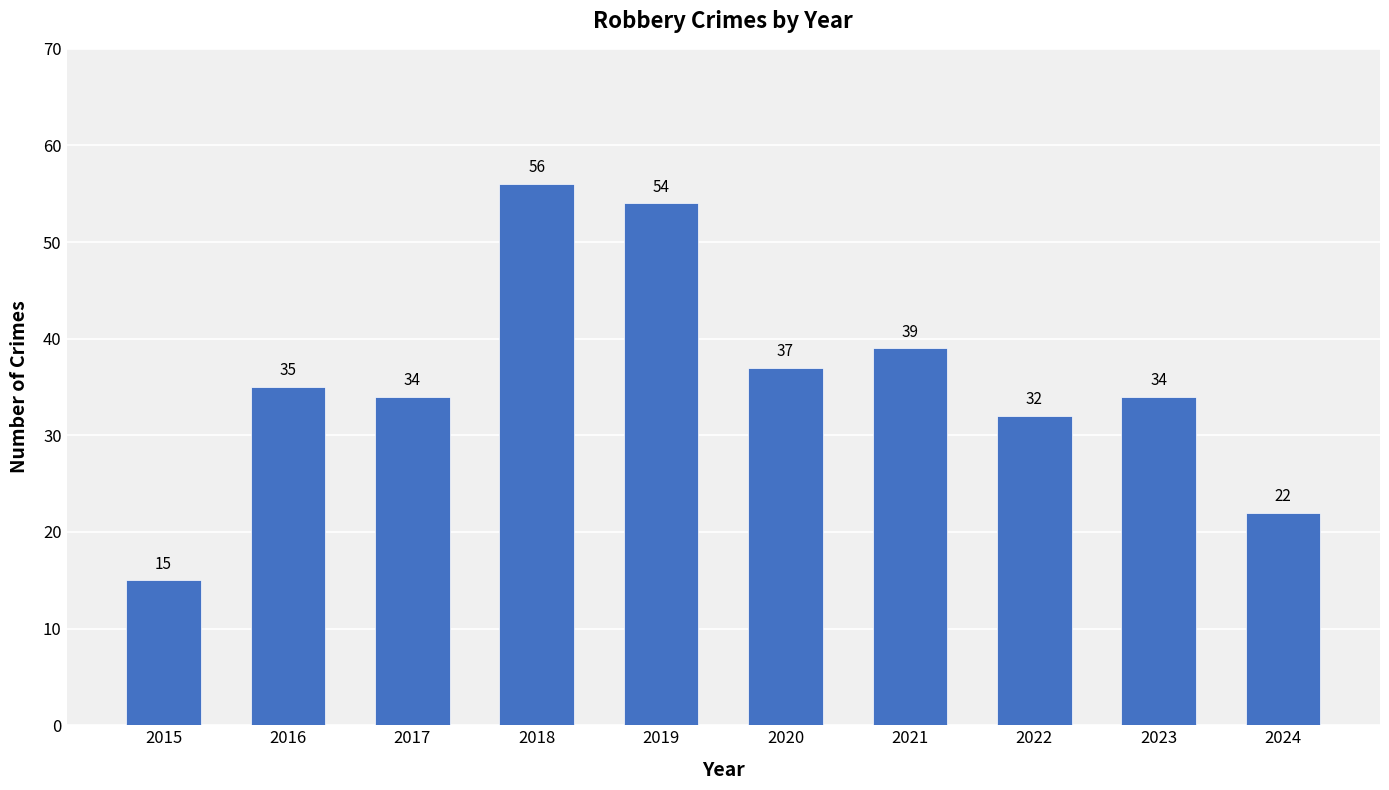

At which category does the chart reach its peak across all series?

2018